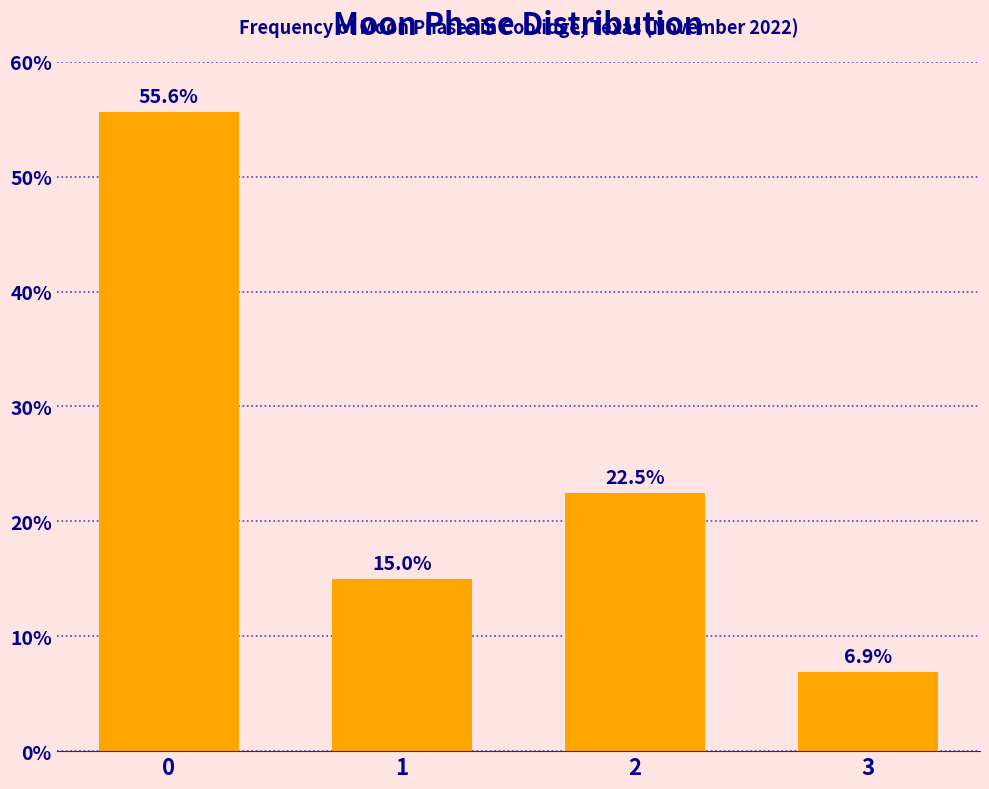

Reading left to right, what are all the values shown in this chart?

0=55.6	1=15.0	2=22.5	3=6.9